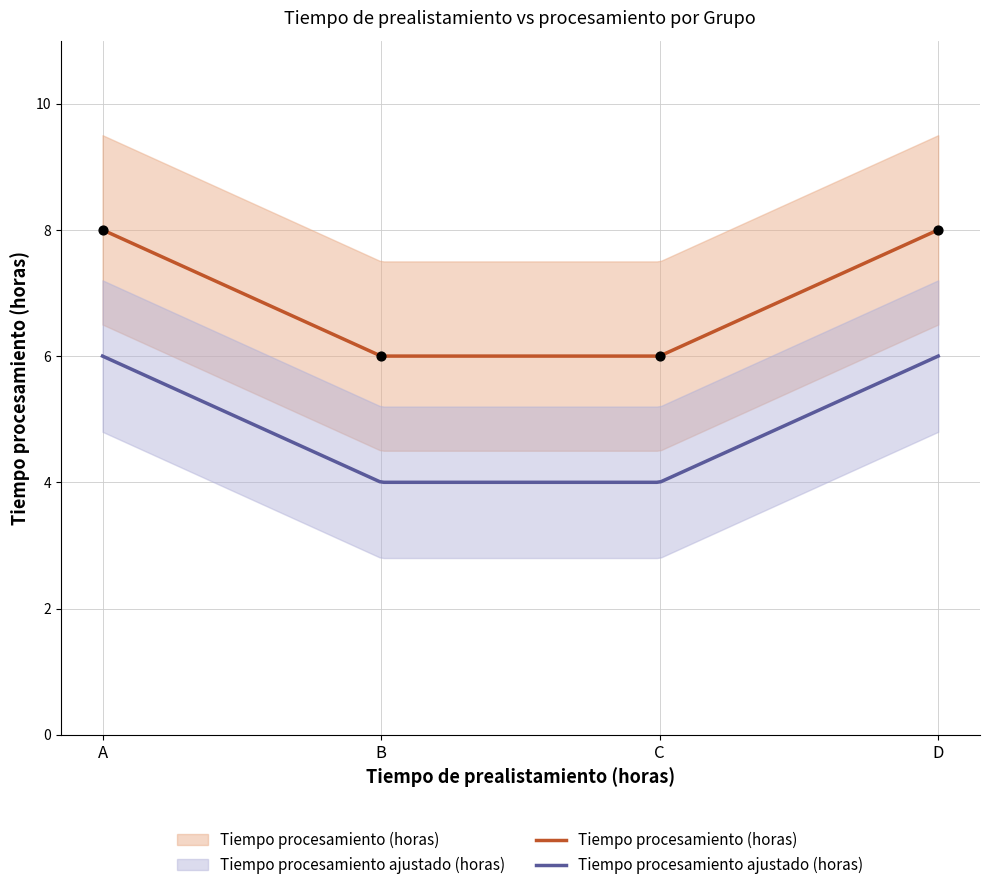

Between A and D, which is larger?

A